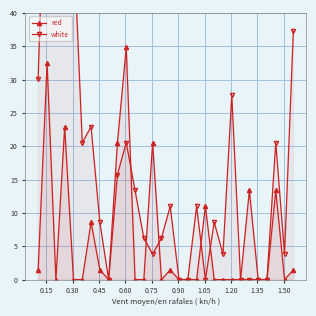

True or false: red has more than 1 interior local peaks.

True